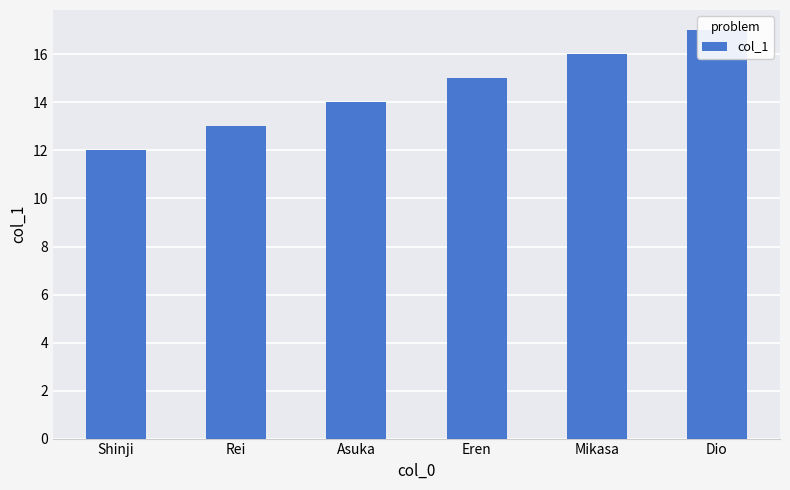

What is the label of the 2nd bar from the left?

Rei